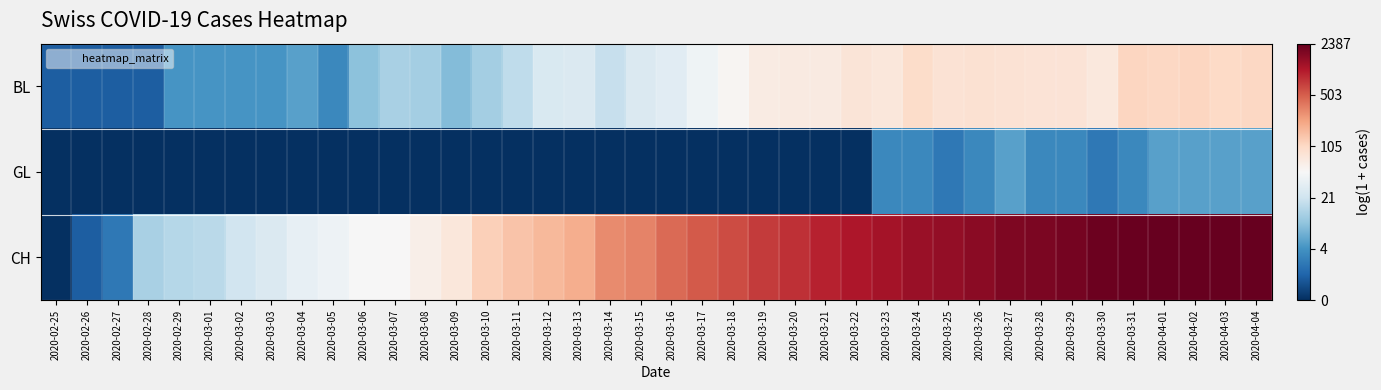

What is the total value across all series at 2020-03-17?

10.0